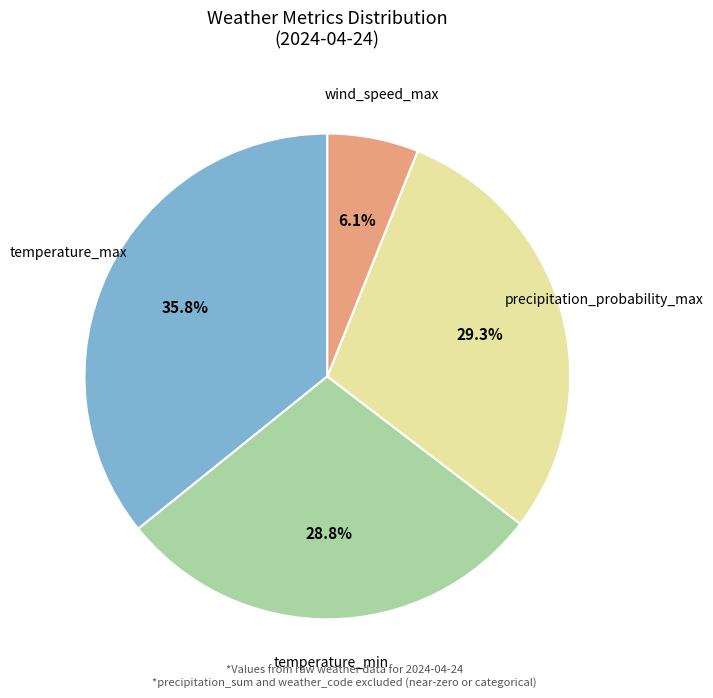

Is there any slice that represents more than half of the pie?

No